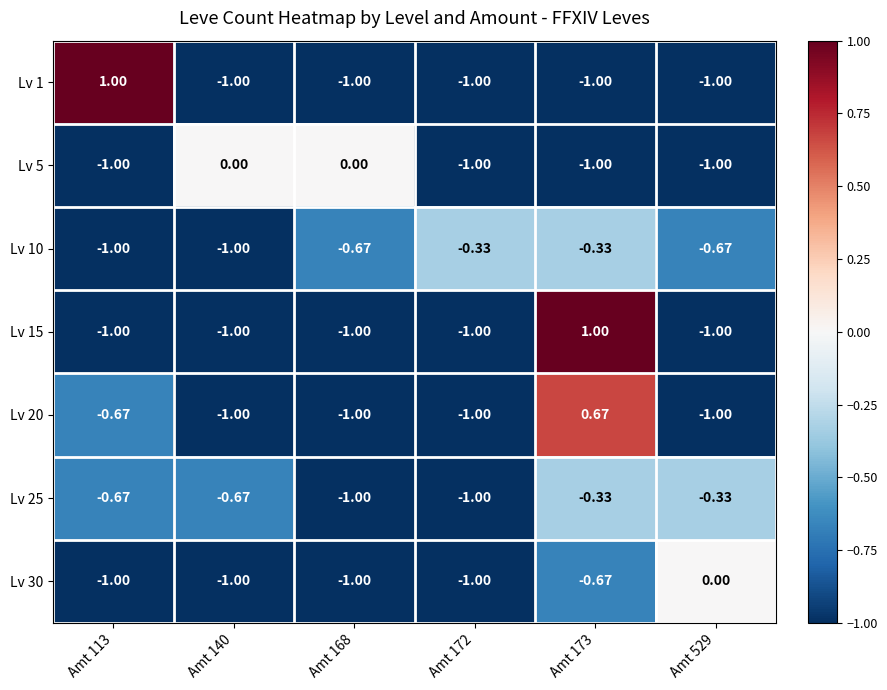

Is the value of Lv 15 at Amt 173 greater than the value of Lv 5 at Amt 140?

Yes